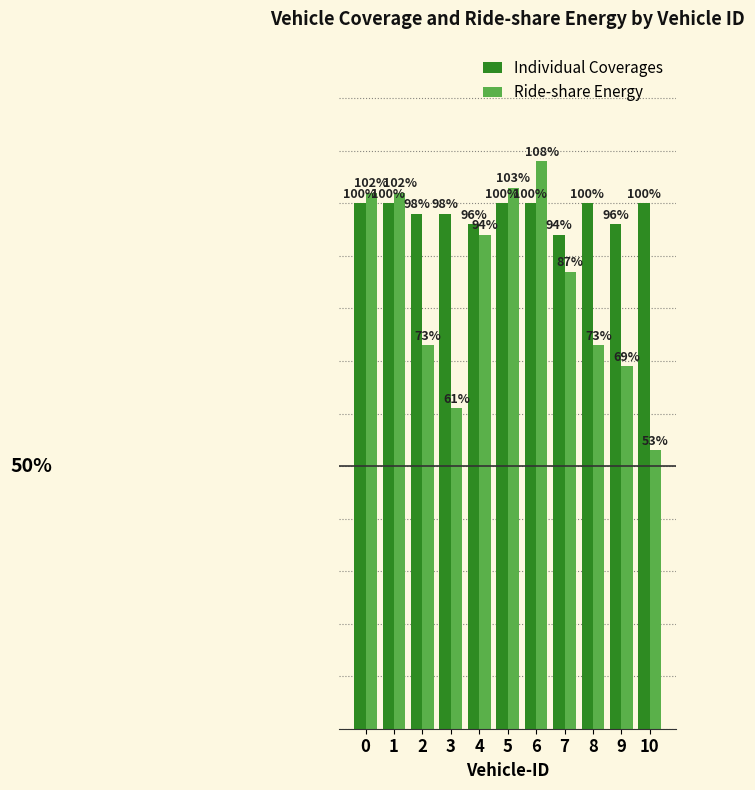

Which series has the largest total across all categories?

Individual Coverages